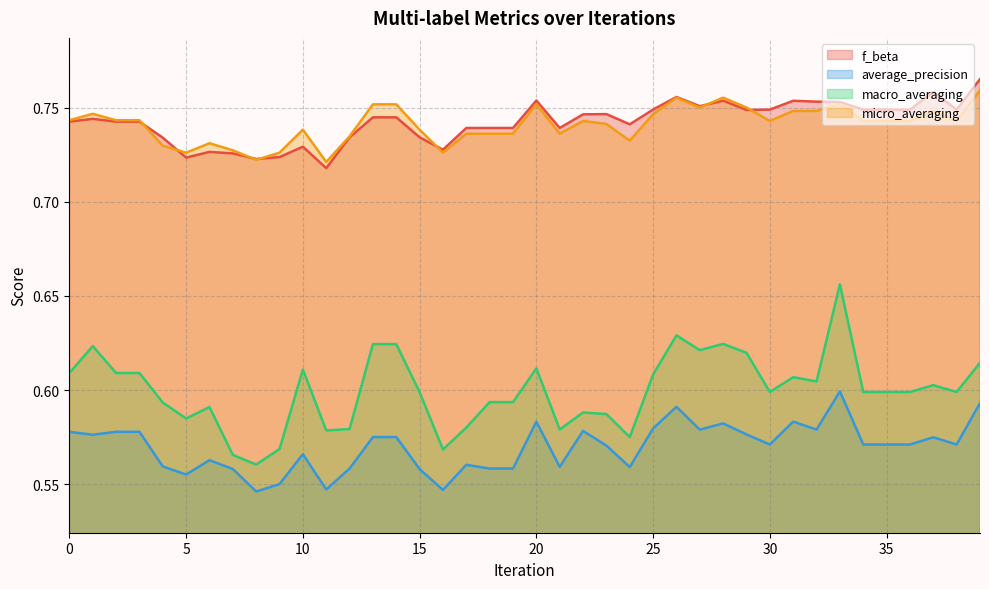

What is the greatest value displayed?

0.8